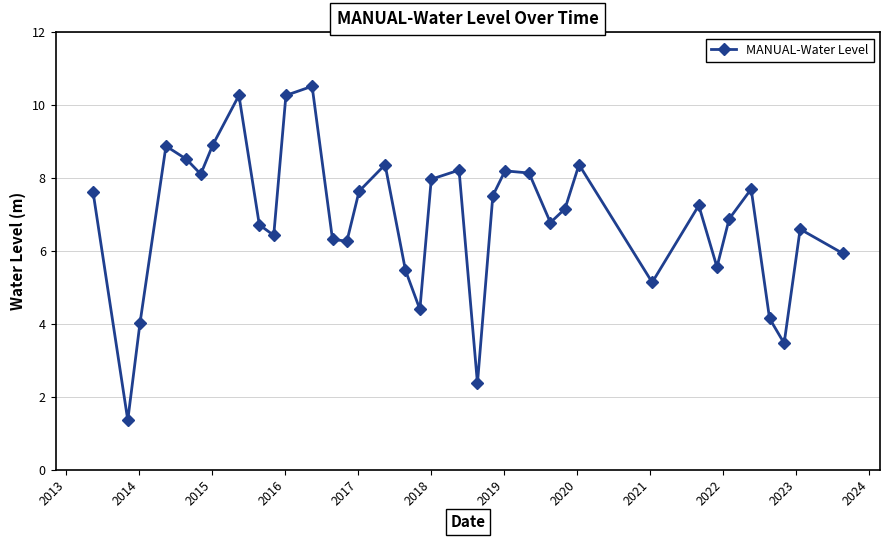

What is the maximum value shown in the chart?

10.5